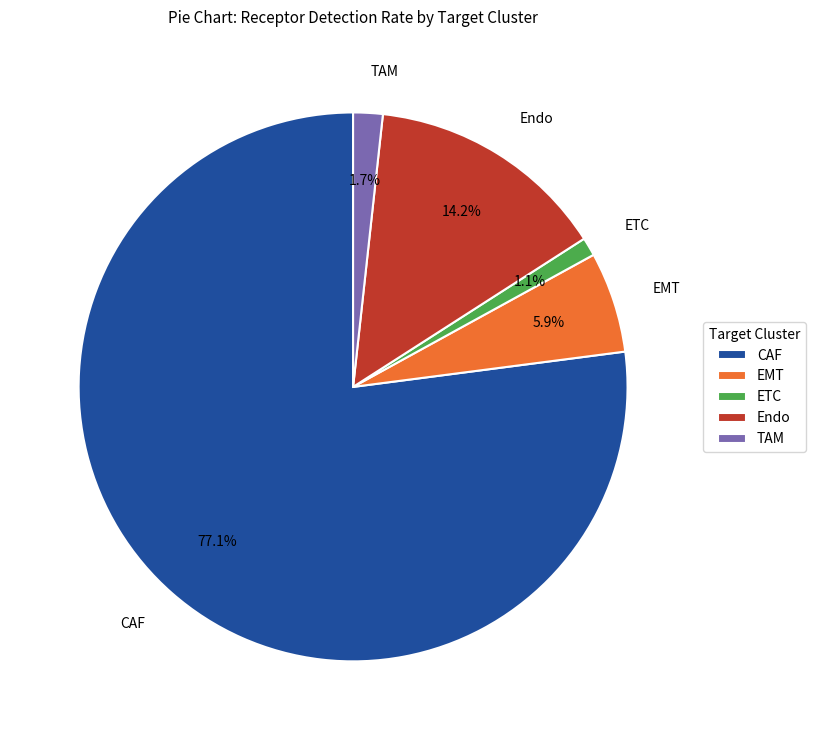

The Endo slice represents 23% of the pie. True or false?

False